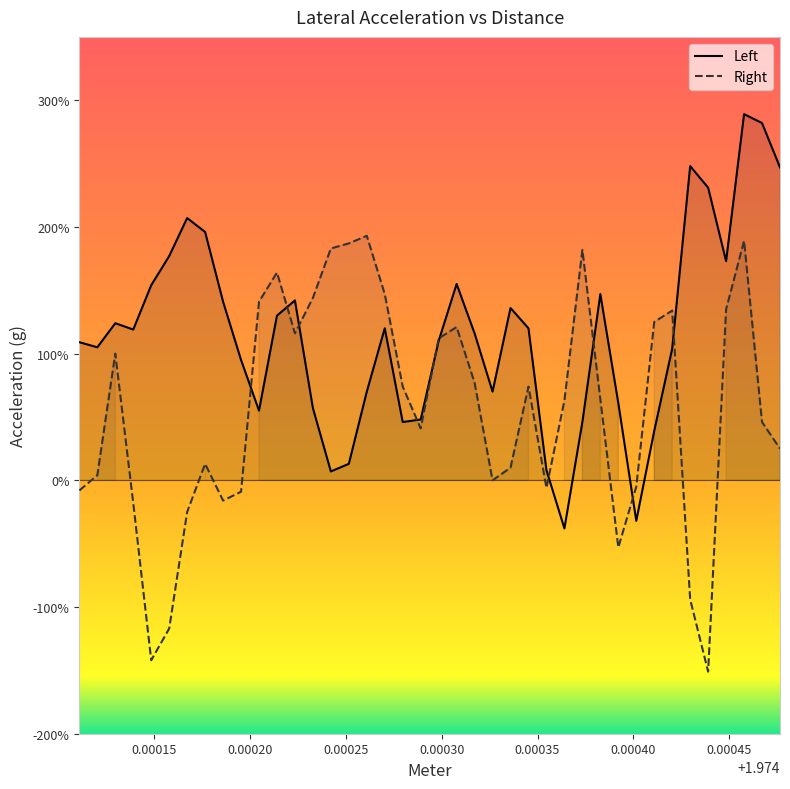

The Left series shows 0.3 at 30. True or false?

False